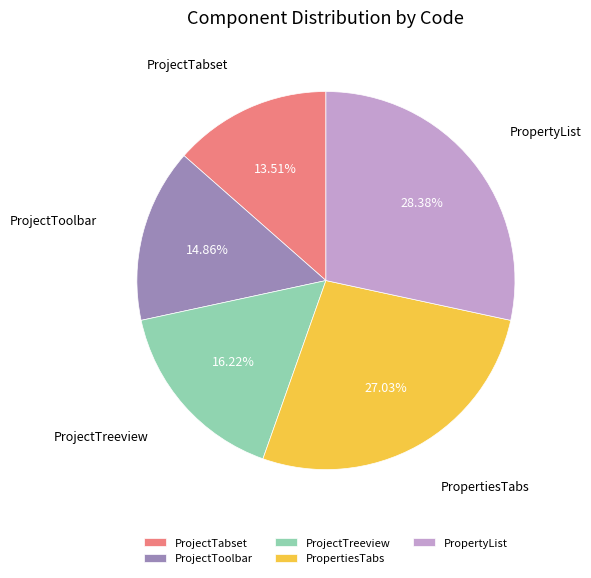

Does ProjectToolbar represent more than half of the total?

No